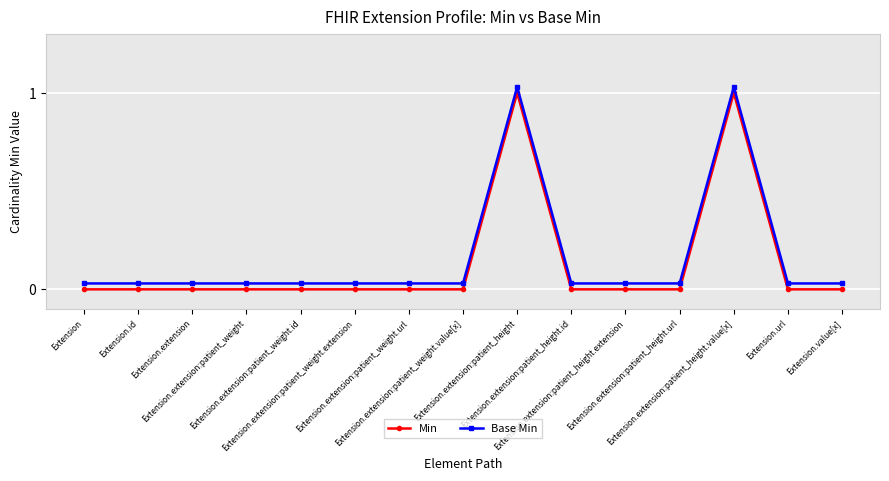

True or false: Base Min and Min cross at least once.

False